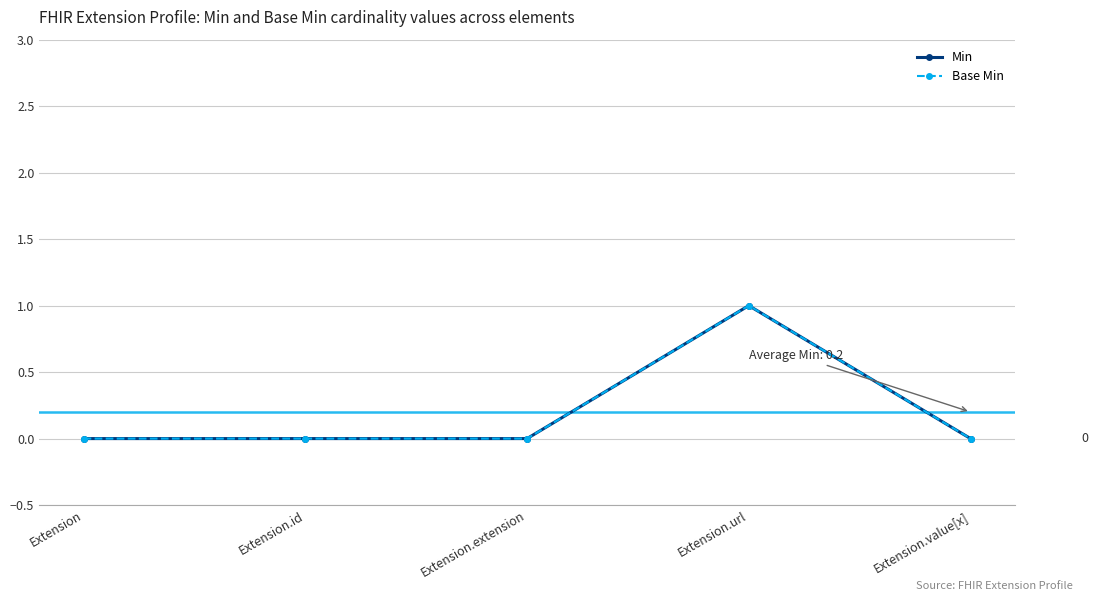

True or false: Min and Base Min intersect in this chart.

False